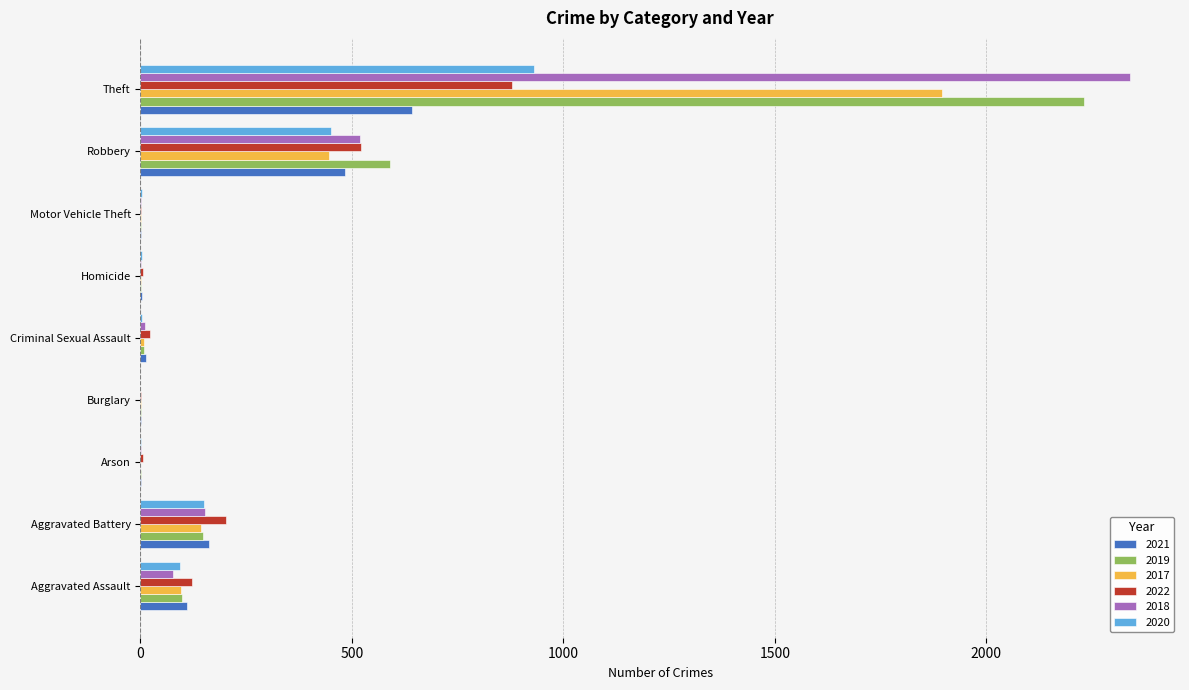

At which category is the sum across all series the highest?

Theft